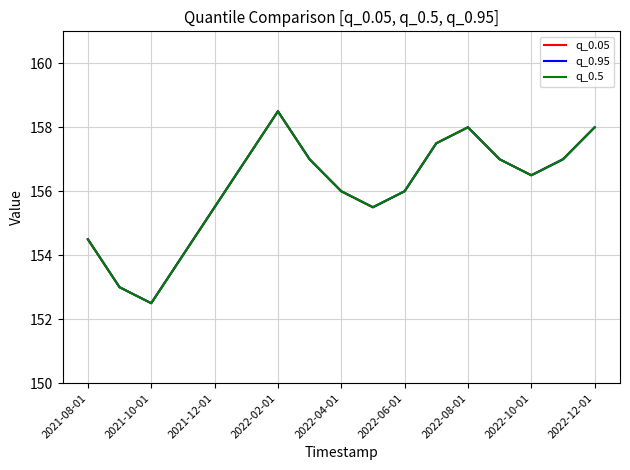

Does the chart display data point markers on the line(s)?

No